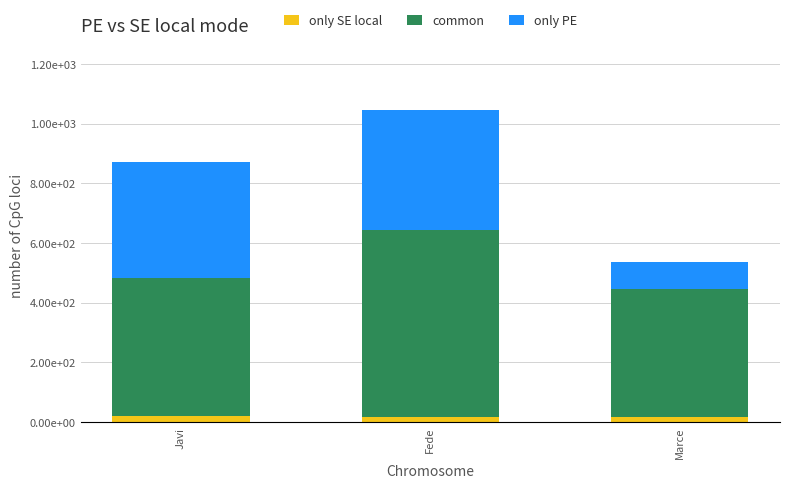

What is the average value of the only PE series?

293